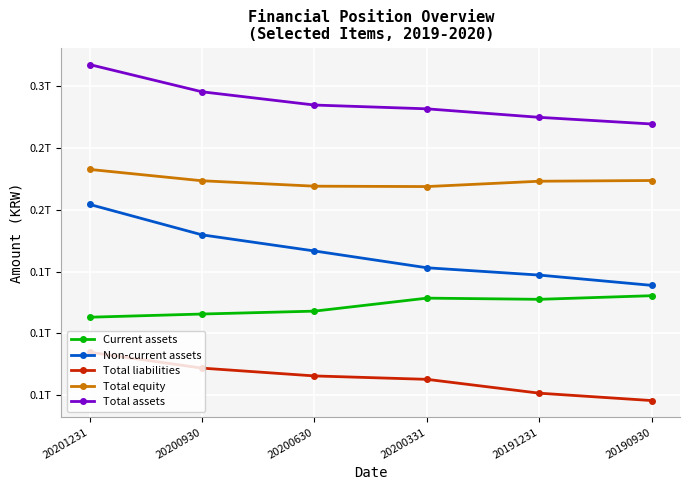

What is the value of the Total equity point at the 6th from the left?

223657394012